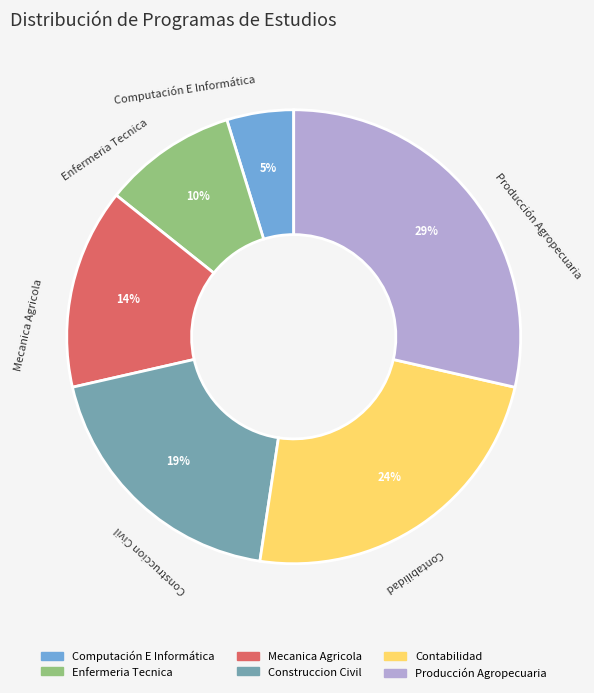

Do Enfermeria Tecnica and Computación E Informática together represent more than half of the pie?

No